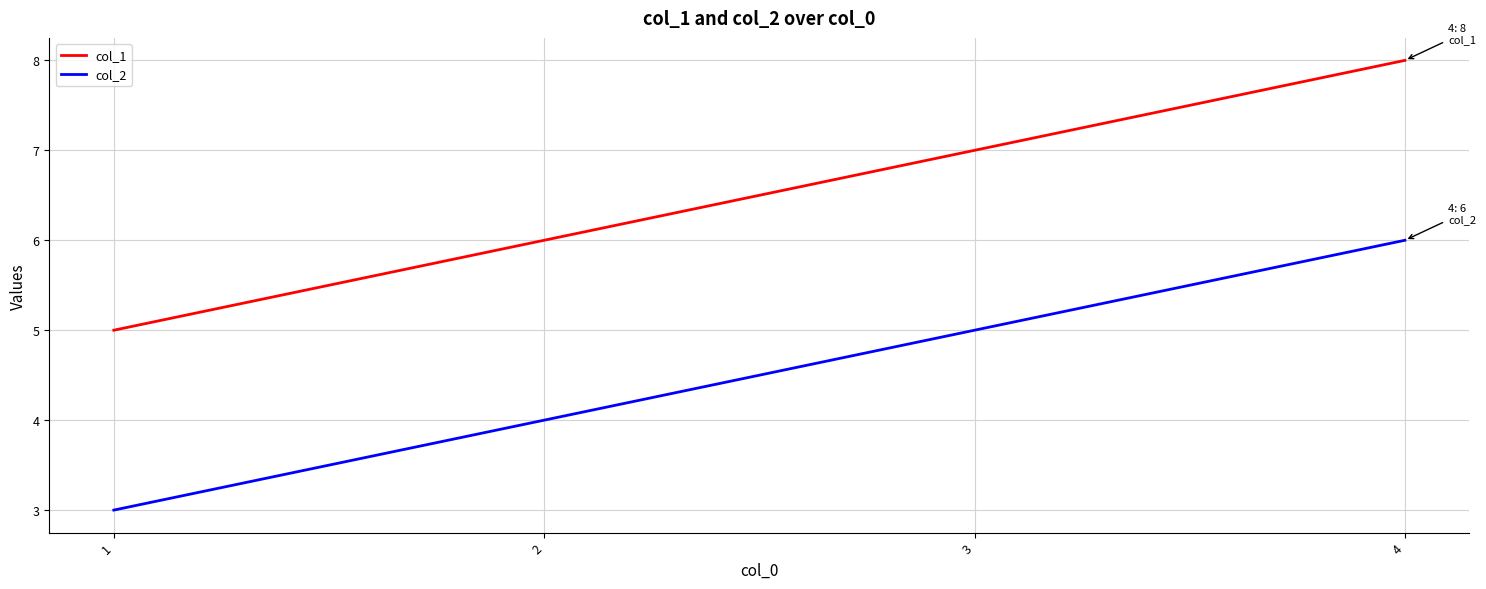

True or false: col_2 and col_1 cross at least once.

False